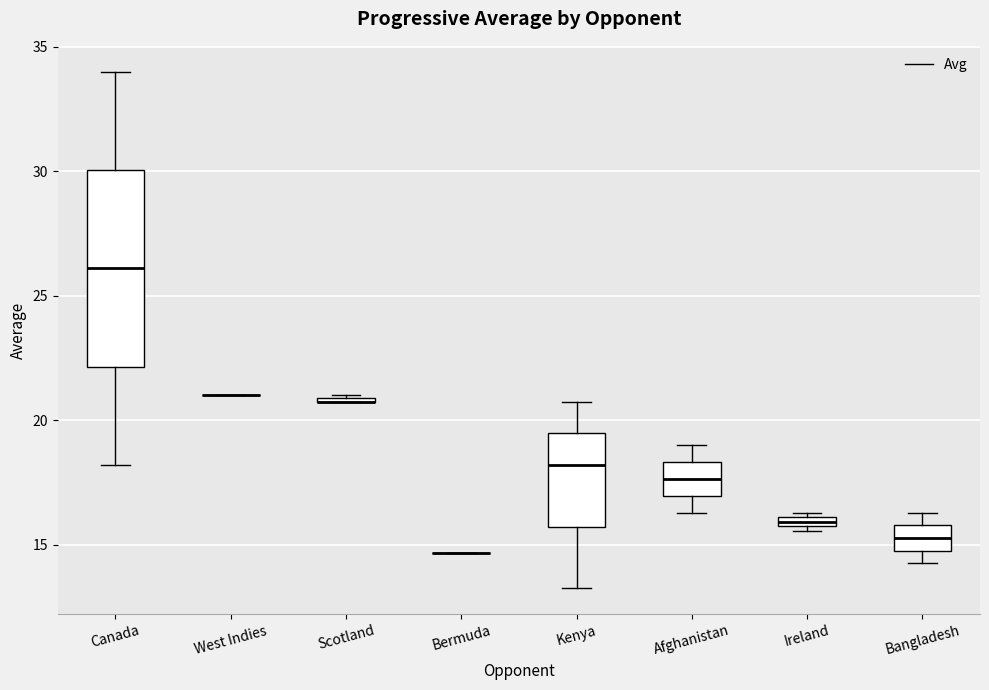

Where does the median line of the box for Afghanistan sit on the y-axis? The values are not printed on the chart, so give them approximately, as read against the axis.

17.5